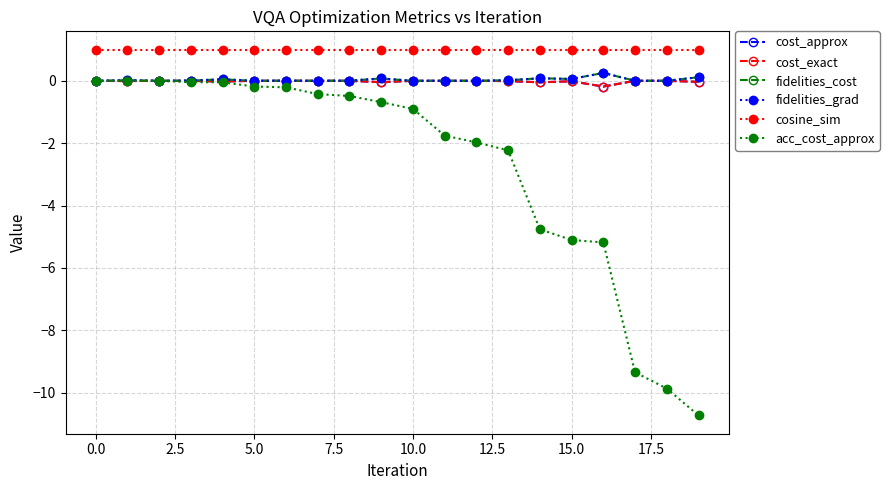

In fidelities_grad, how many points are higher than both neighbors (excluding endpoints)?

7